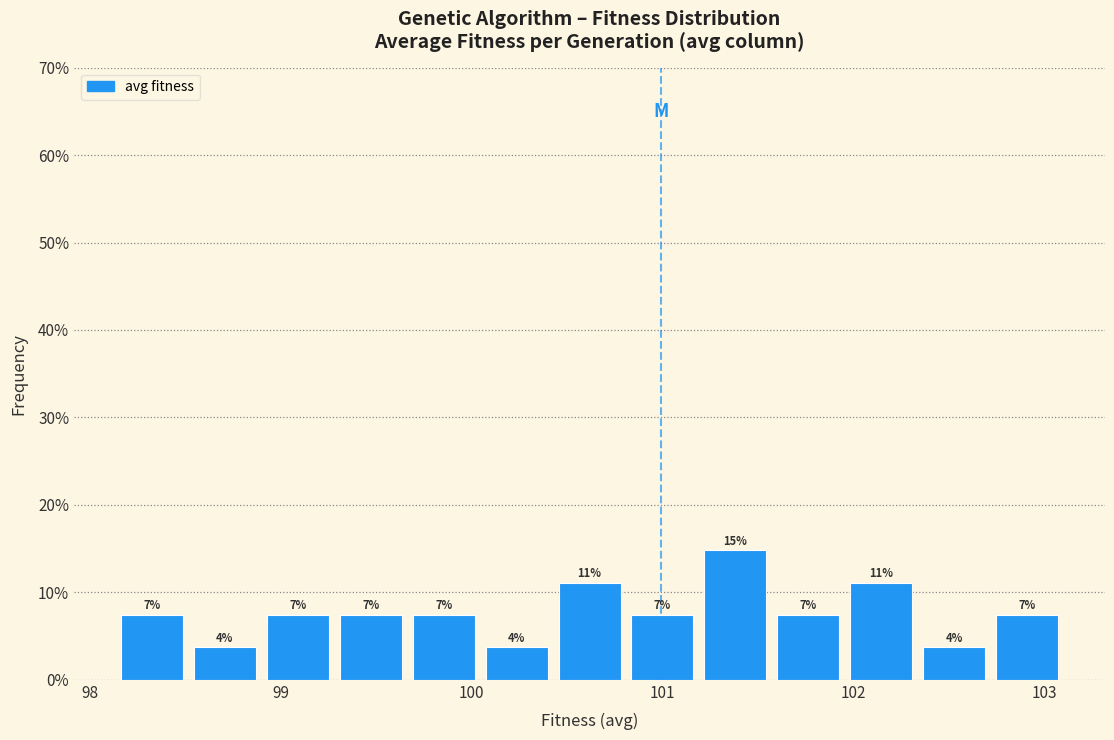

Read against the x-axis, roughly where is the centre of the tallest bar?

101.4